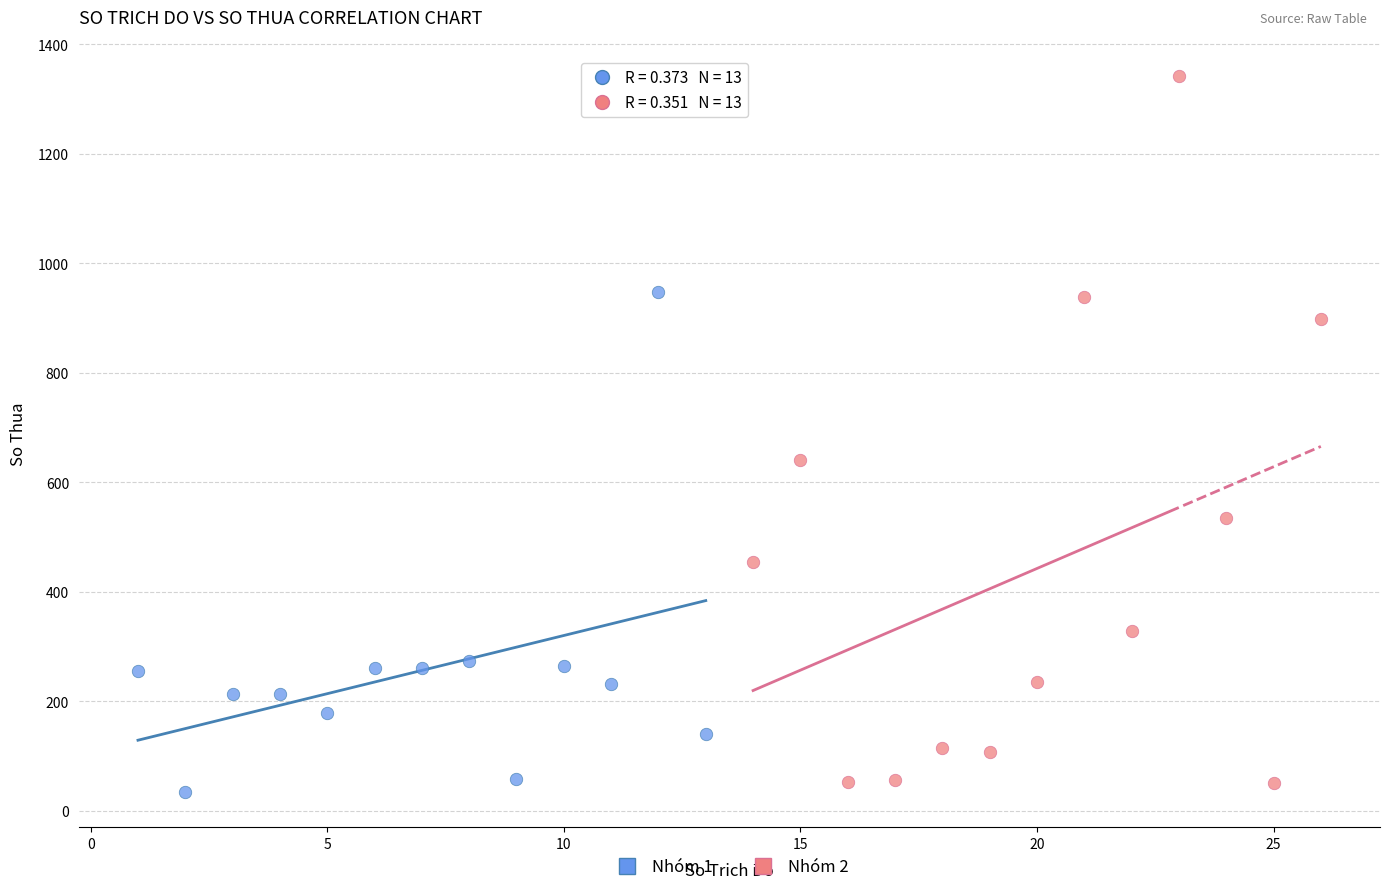

Which series contains the highest Y value?

Nhóm 2